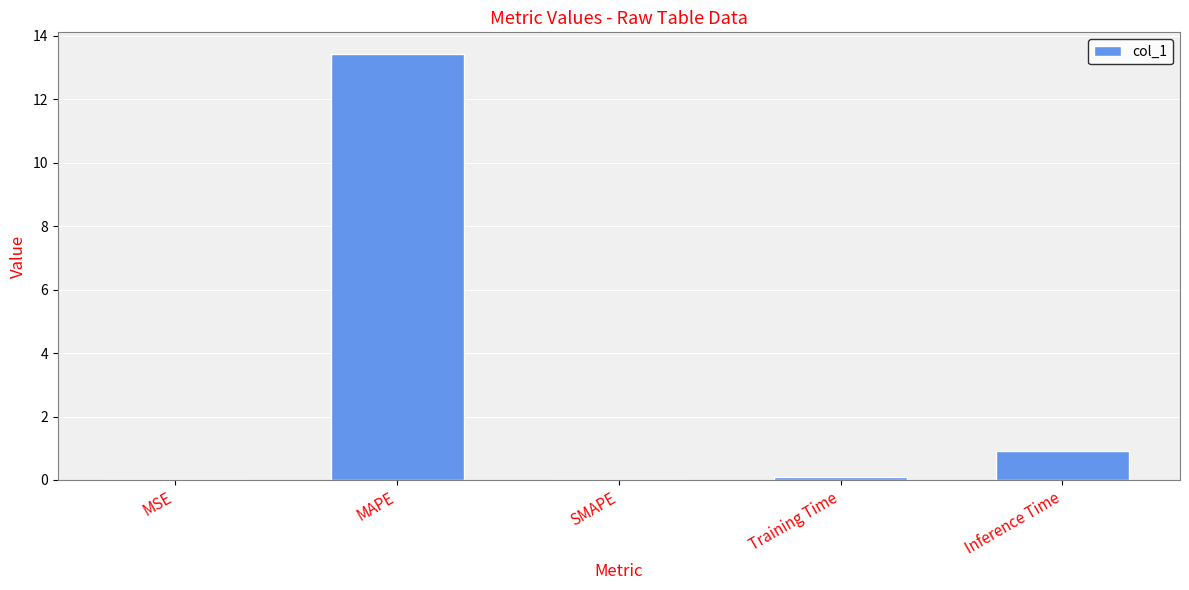

What is the greatest value displayed?

13.4